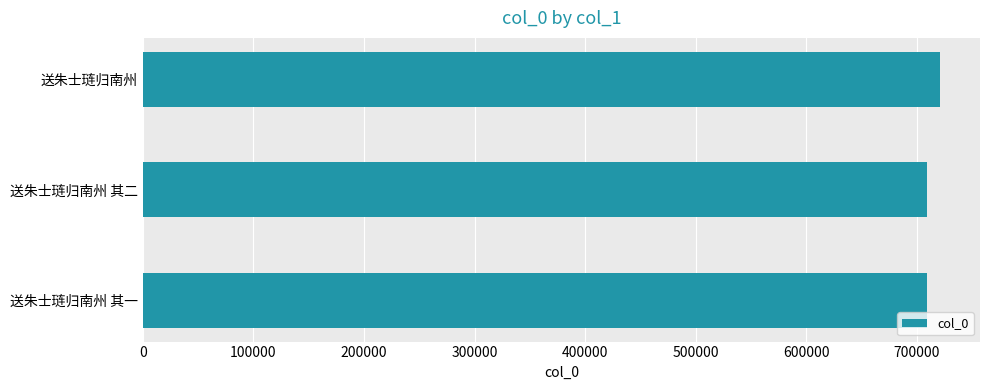

What value does the data have at 送朱士琏归南州 其一?

709415